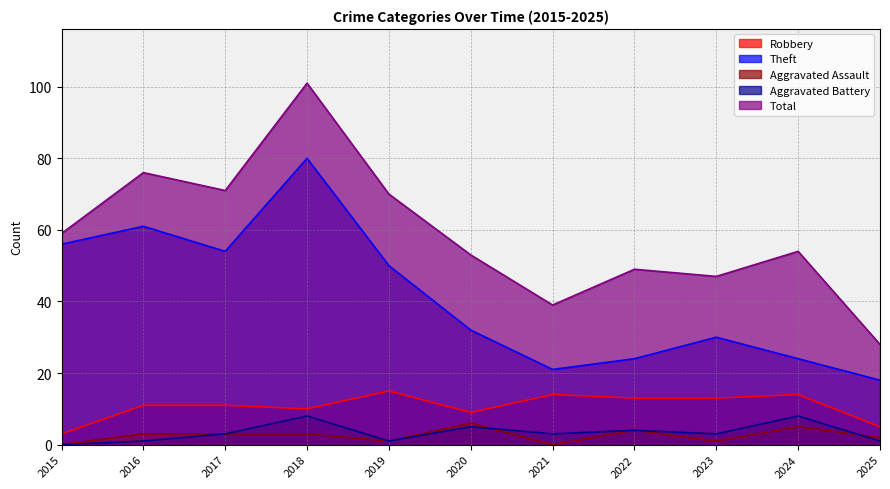

At which label does Theft reach its minimum?

2025